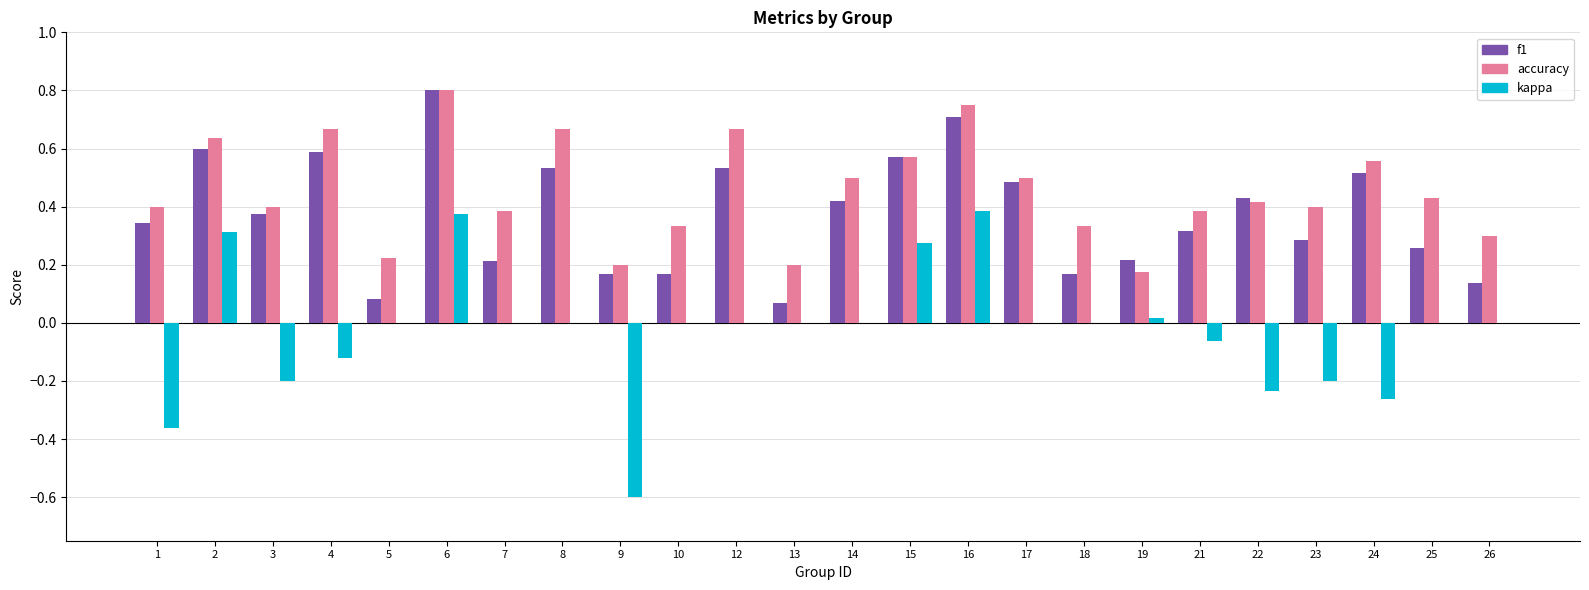

How many data points does each series have?

24